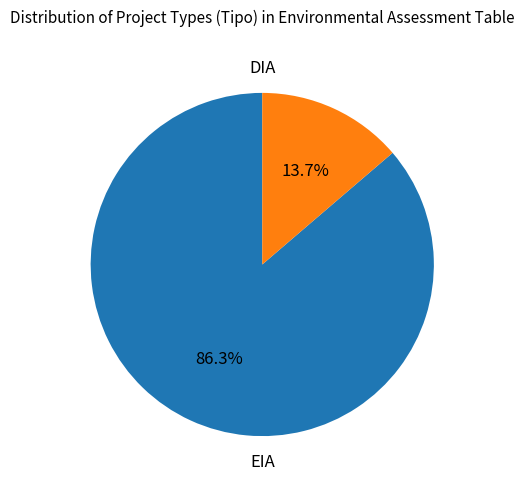

To the nearest percent, what portion does EIA represent?

14%